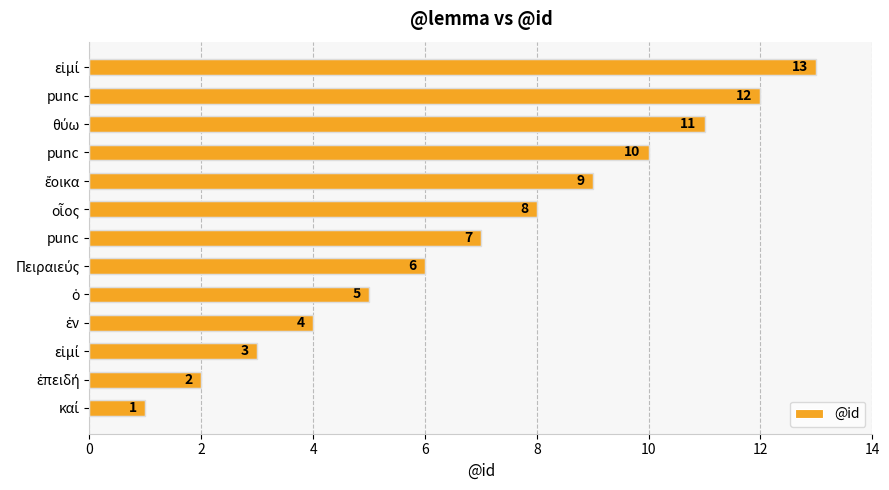

How many data points are less than 7?

6